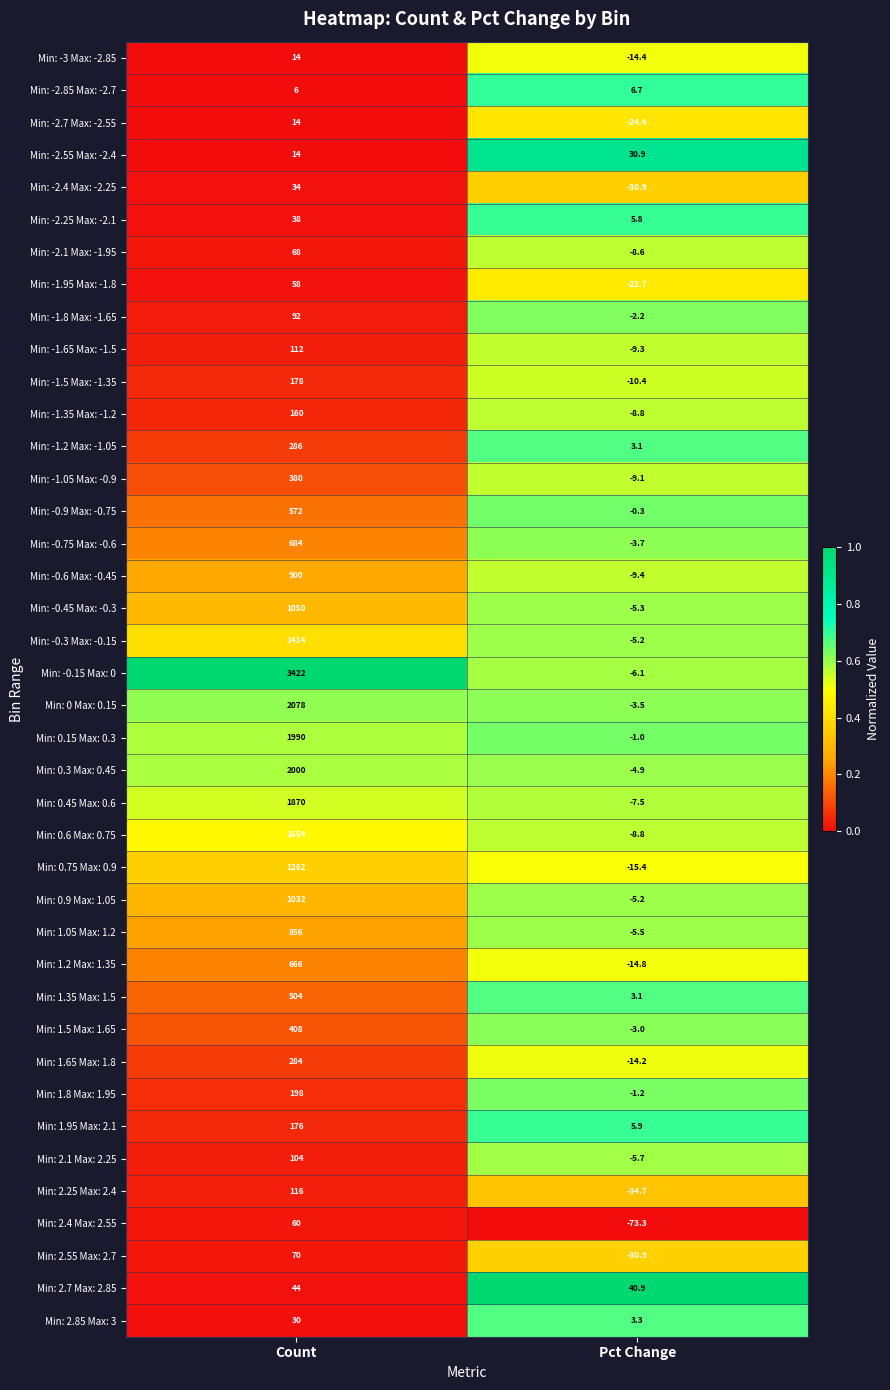

What is the total value across all series at Pct Change?

-300.7